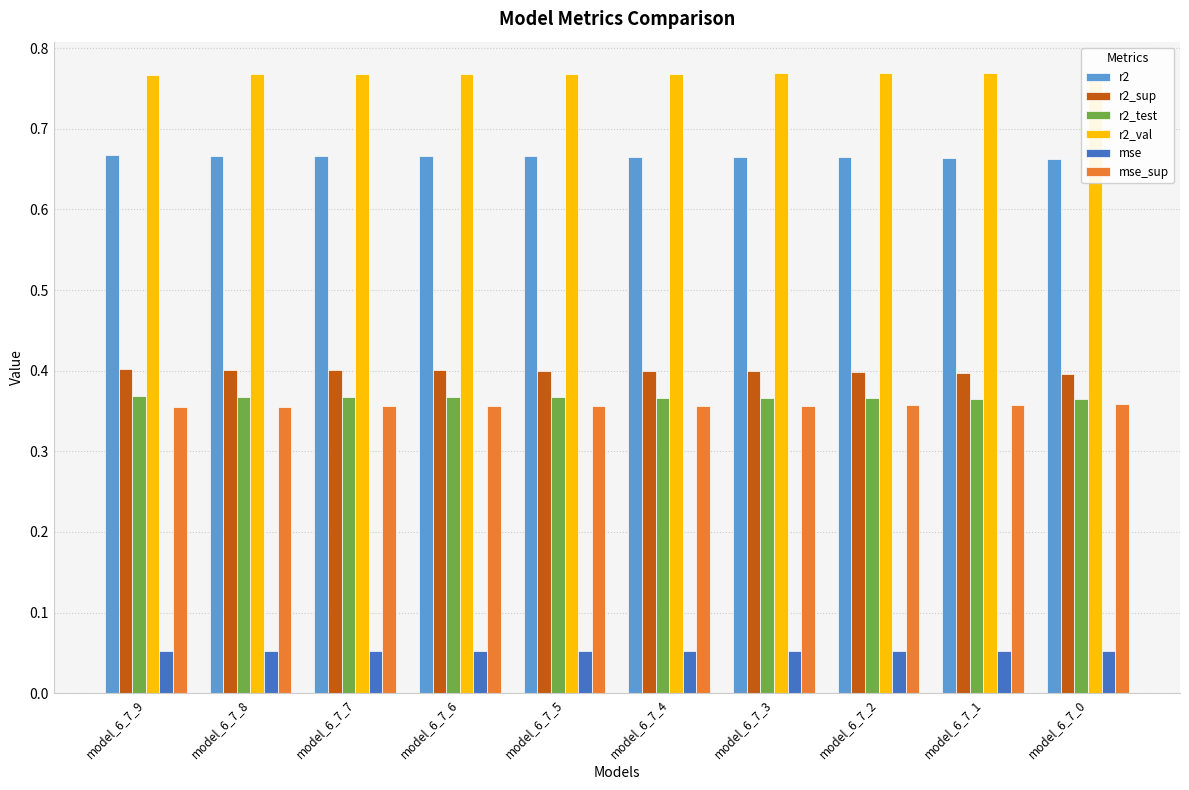

How many bars are there in each group?

6